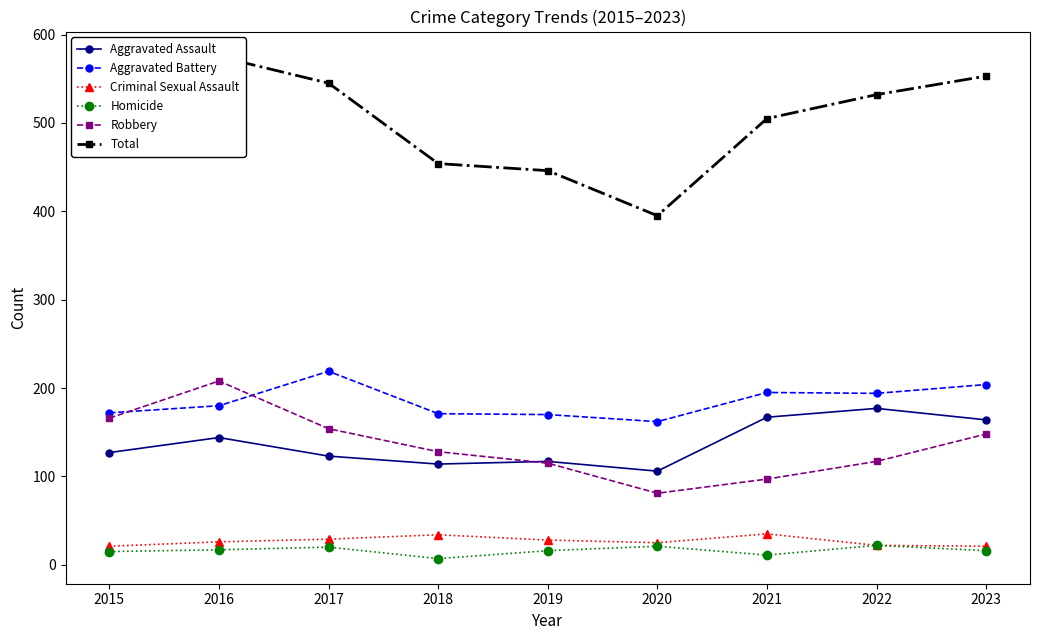

Between 2015 and 2023, which is larger?

2023